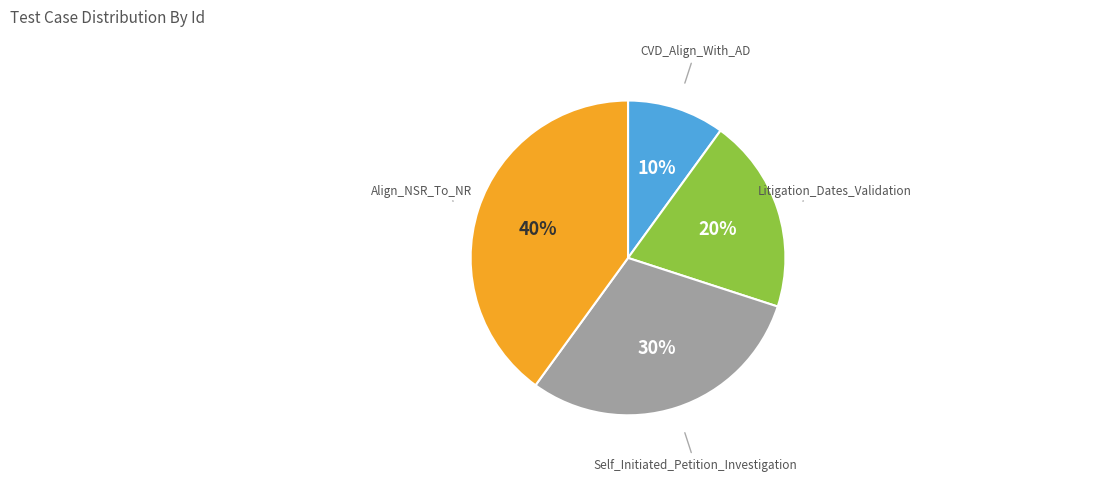

What is the largest slice in the pie chart?

Align_NSR_To_NR